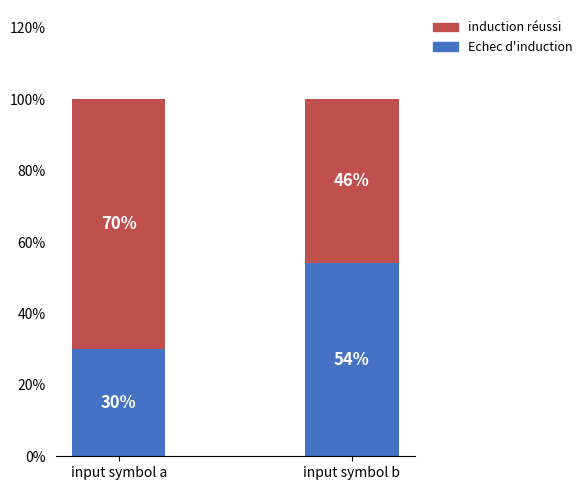

What is the value of the Echec d'induction bar at the 2nd from the left?

0.5